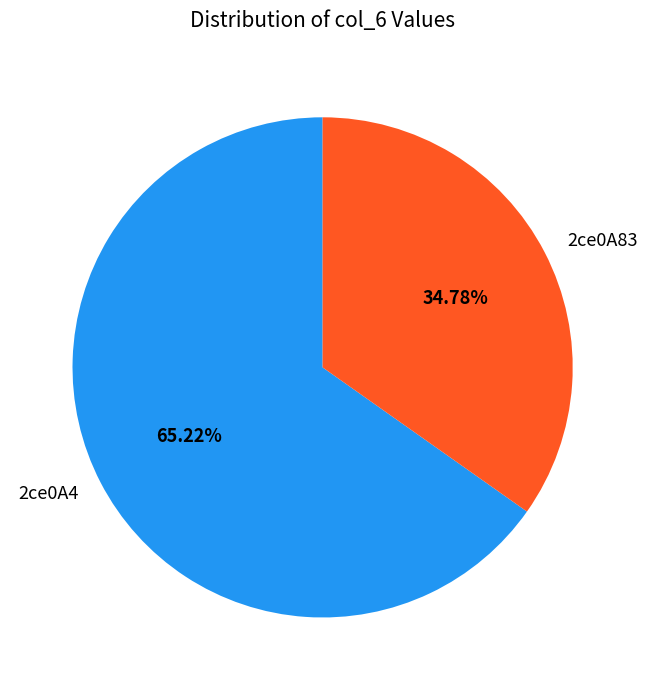

What is the smallest slice in the pie chart?

2ce0A83